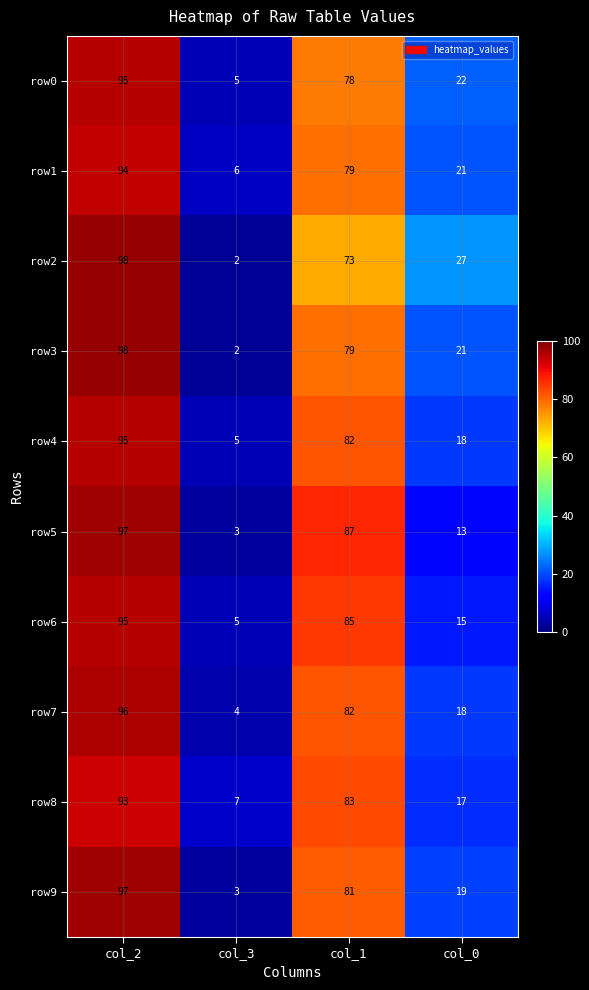

What is the difference between the highest and lowest values at col_1?

14